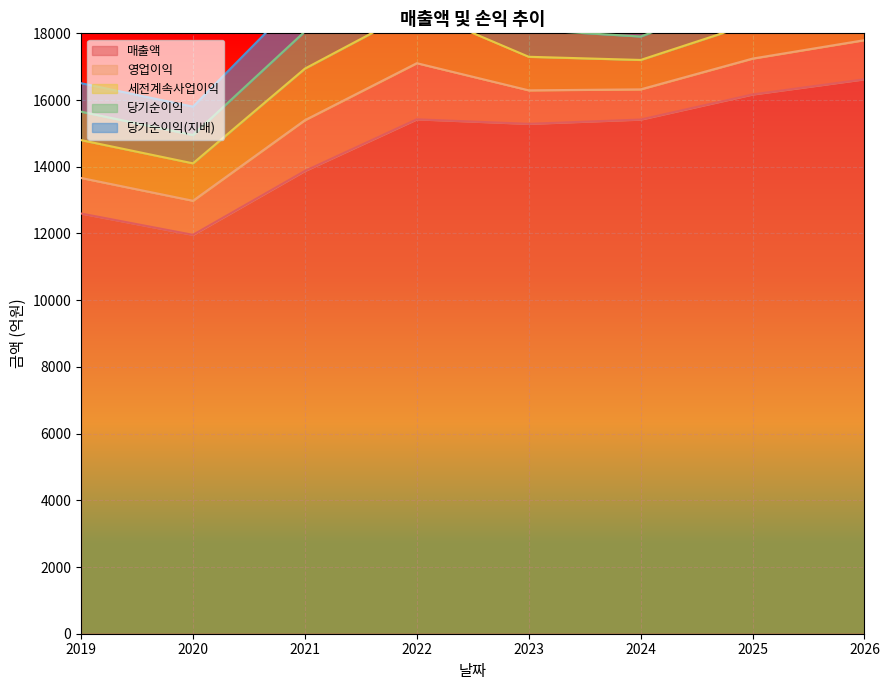

Which category has the highest value across all series?

2026